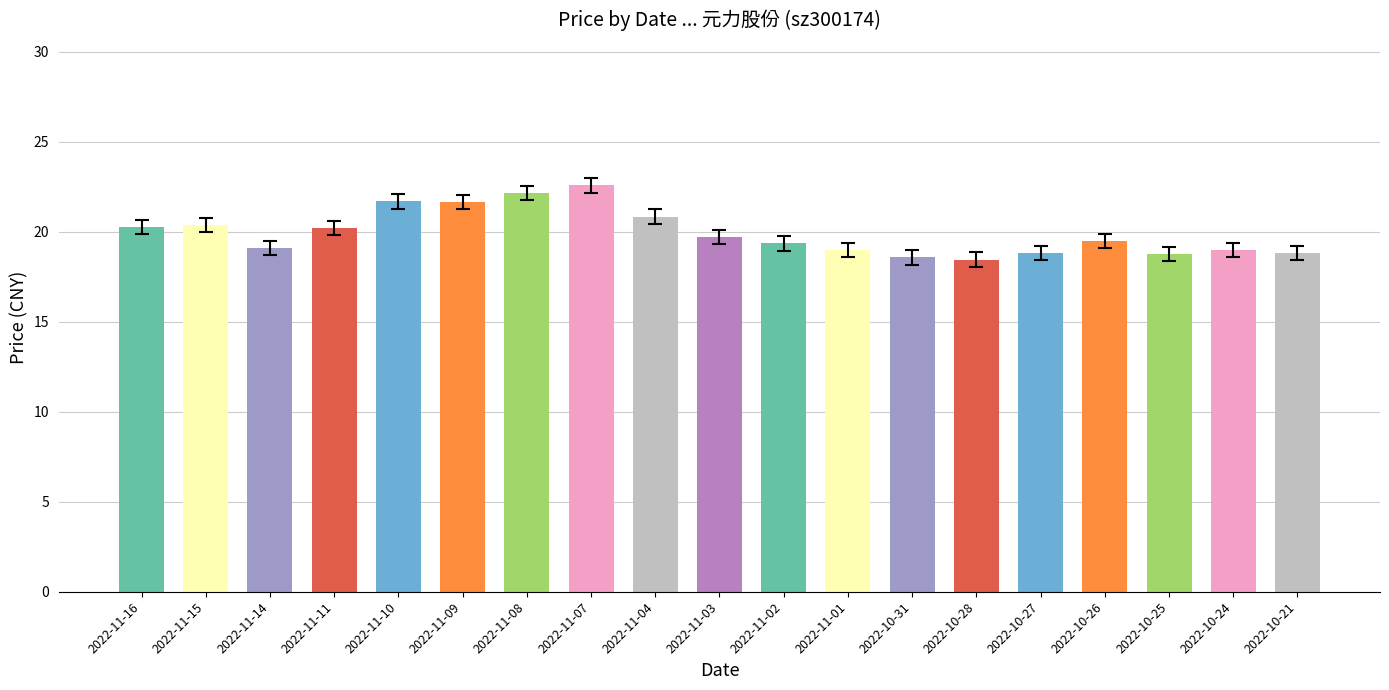

What is the greatest value displayed?

22.6